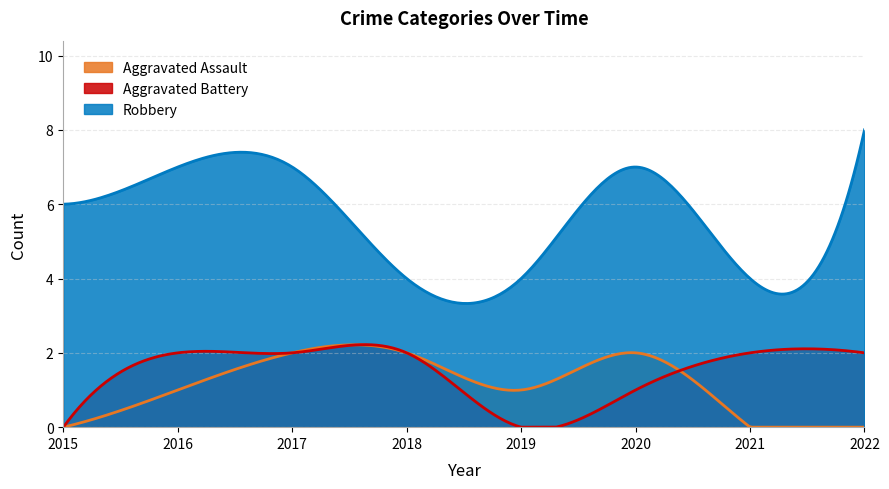

What is the difference between the second highest and second lowest values in the Aggravated Assault series?

2.2